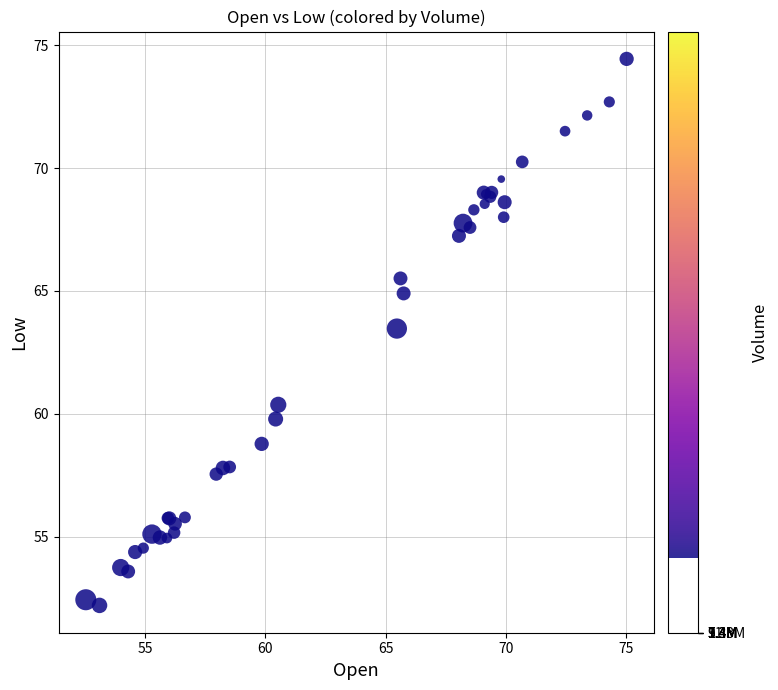

What Y value in the scatter plot is closest to 63?

63.5